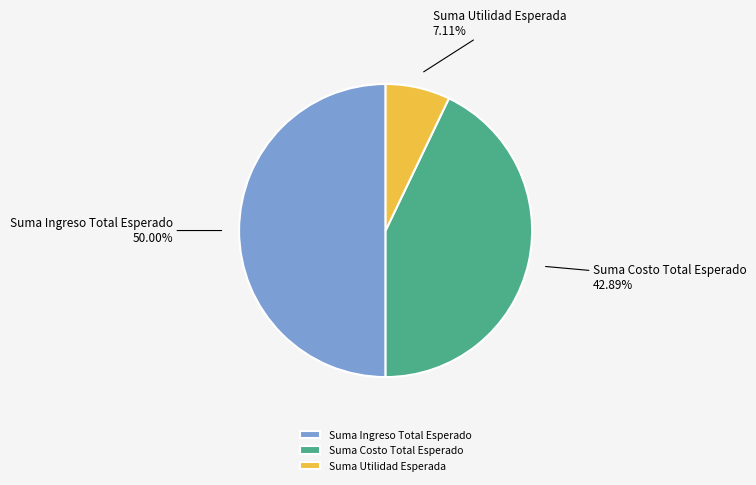

How much of the chart is everything except Suma Utilidad Esperada?

92.9%